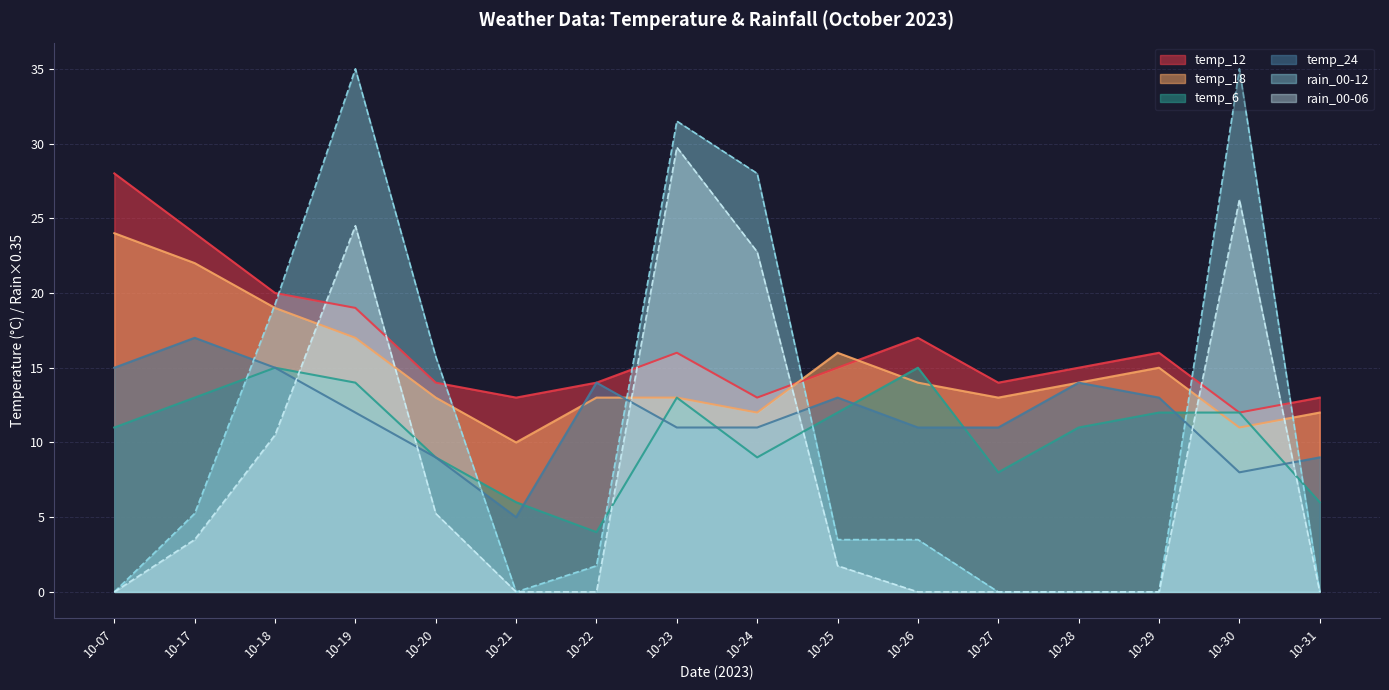

At which label does temp_6 first exceed 12?

10-17